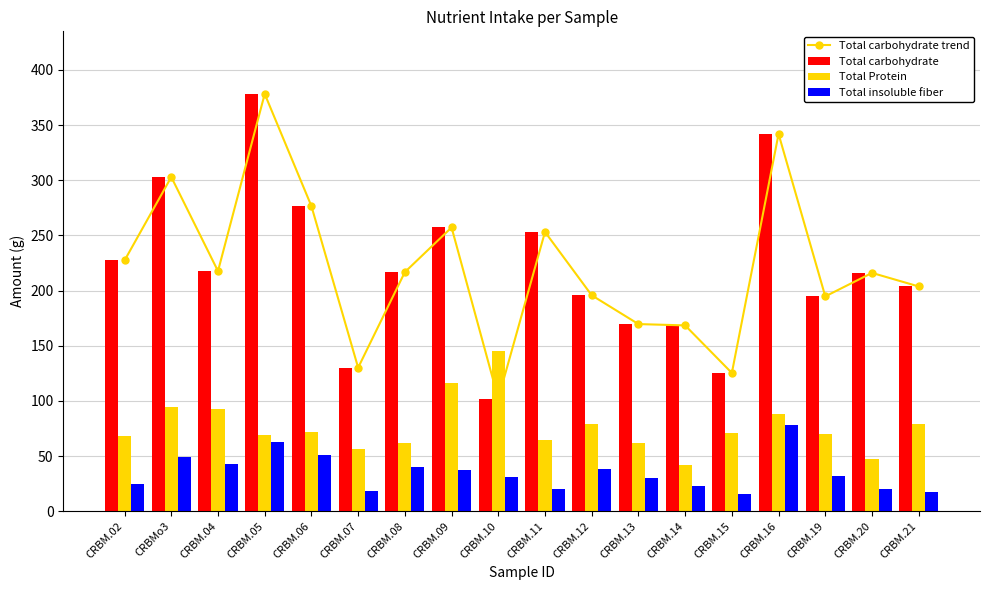

Which category has the lowest value across all series?

CRBM.15